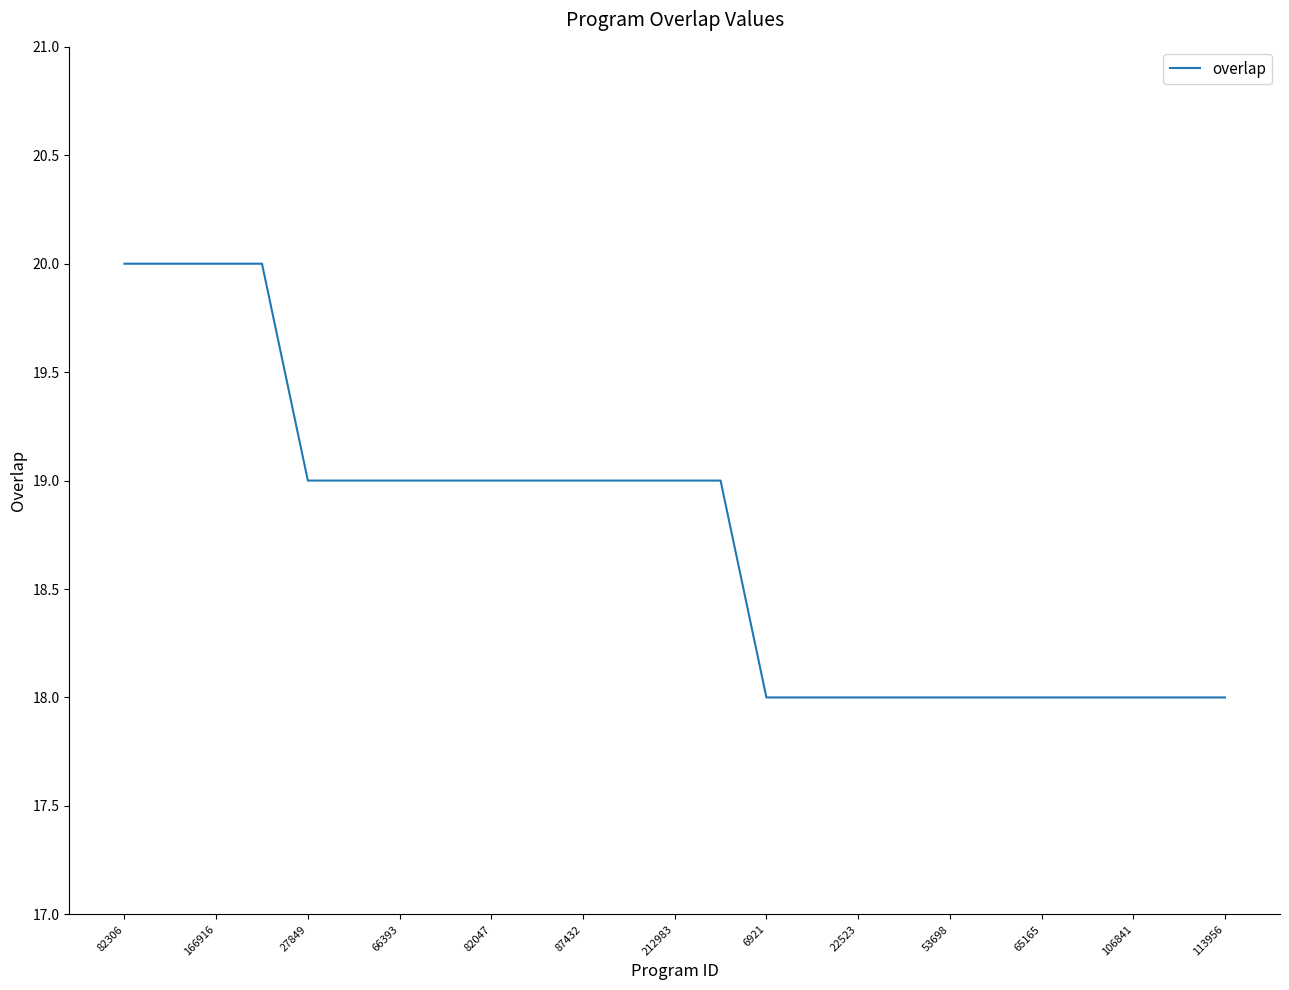

What is the minimum value shown in the chart?

18